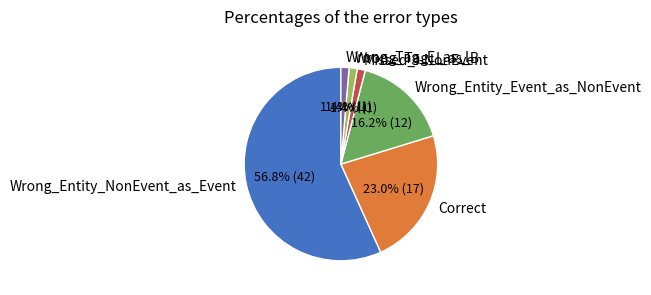

Which has a higher value, Wrong_Tag_I_as_B or Wrong_Entity_NonEvent_as_Event?

Wrong_Entity_NonEvent_as_Event